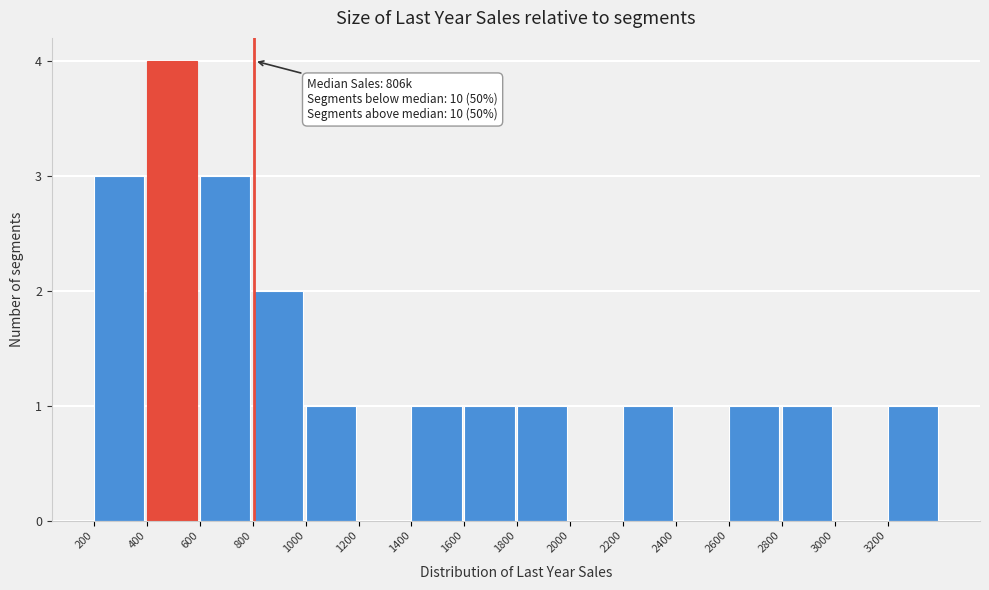

Over which range of the x-axis is the bar tallest?

400 to 600